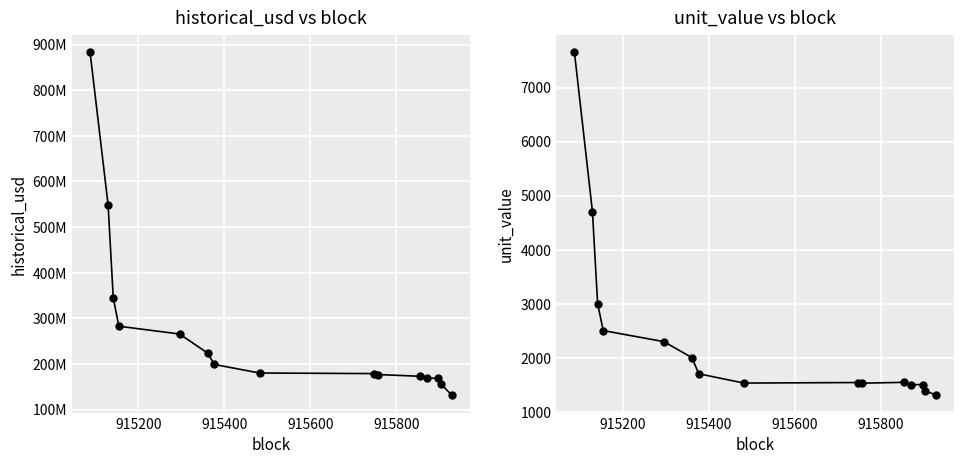

True or false: unit_value and historical_usd cross at least once.

False